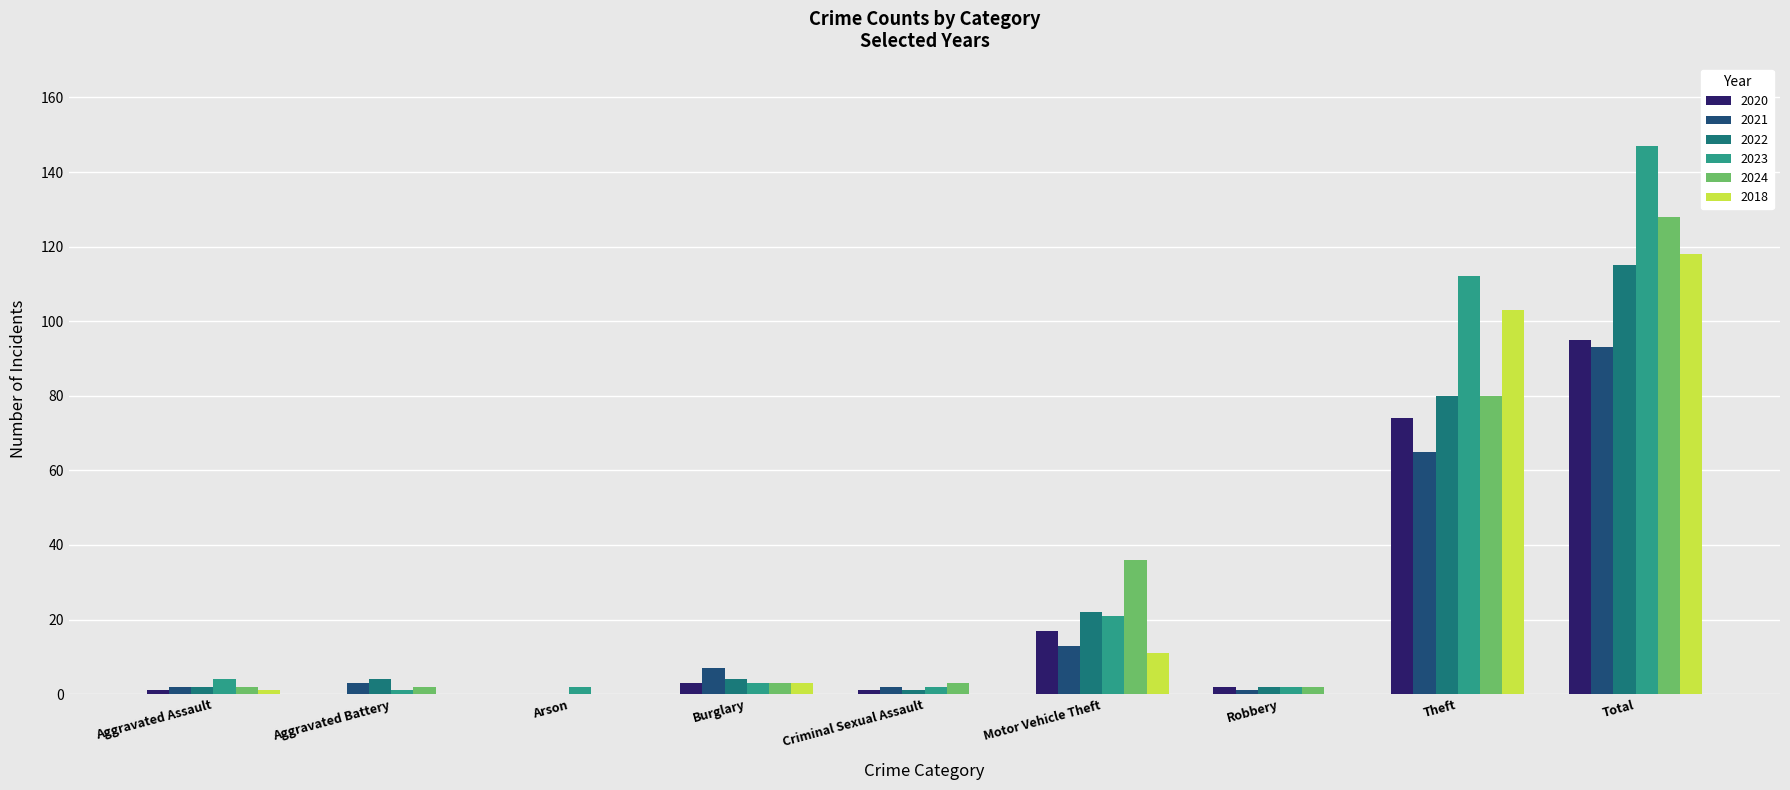

What is the greatest value displayed?

147